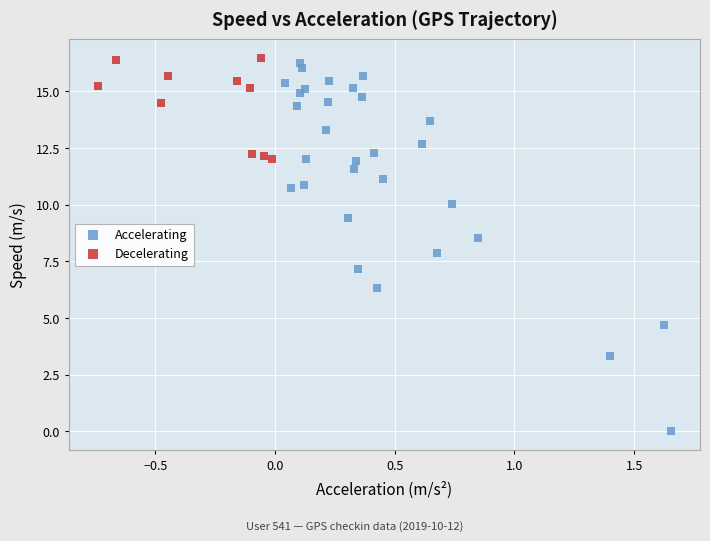

Which series has the widest spread of Y values?

Accelerating